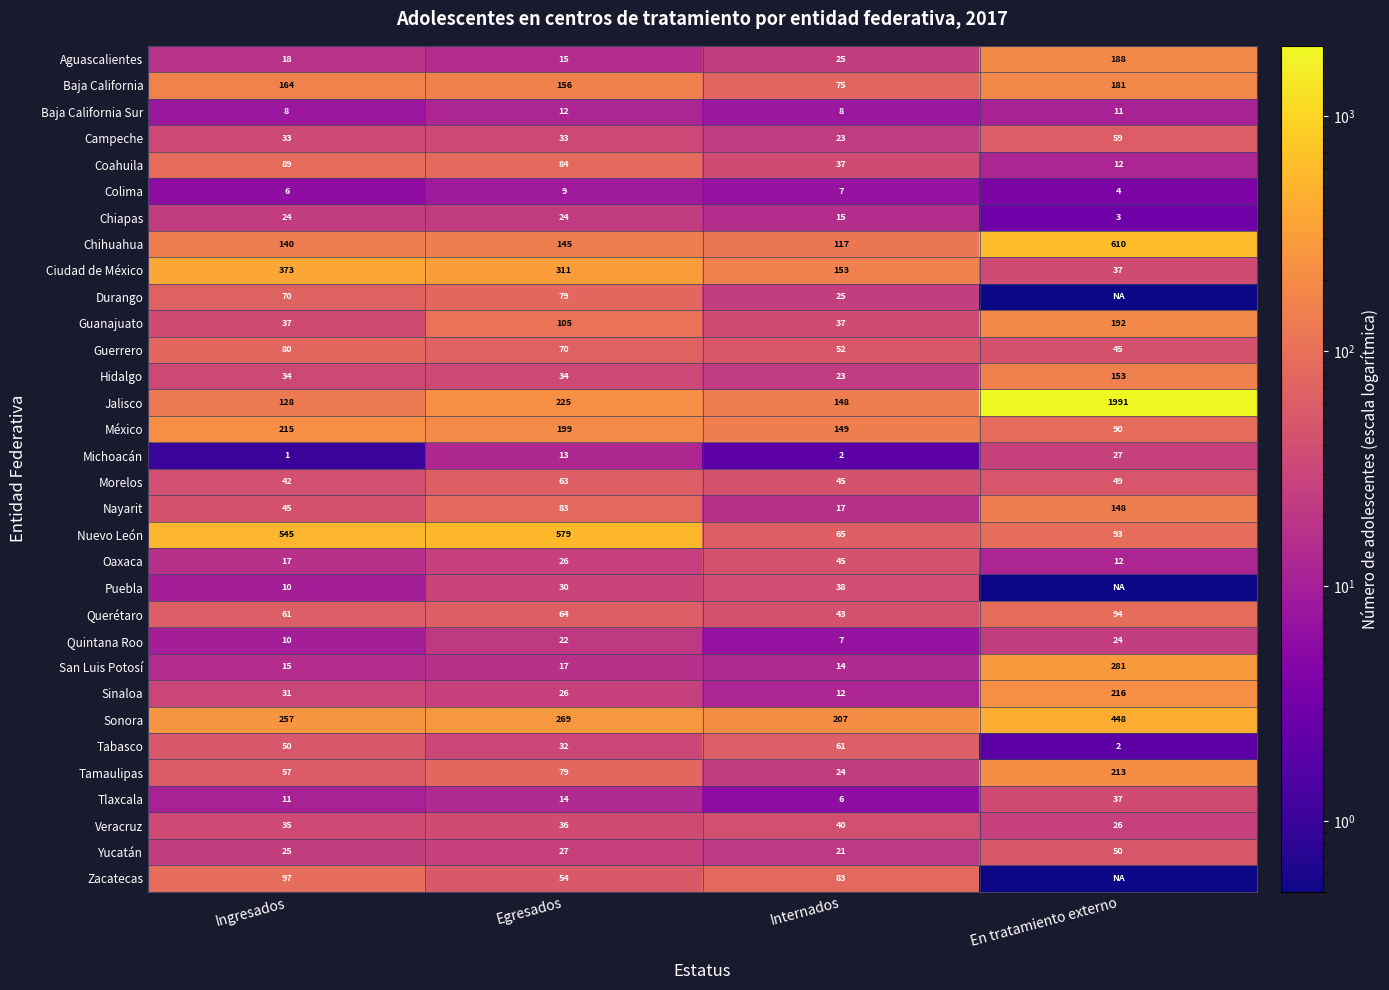

What is the approximate value of Colima at Internados?

7.0